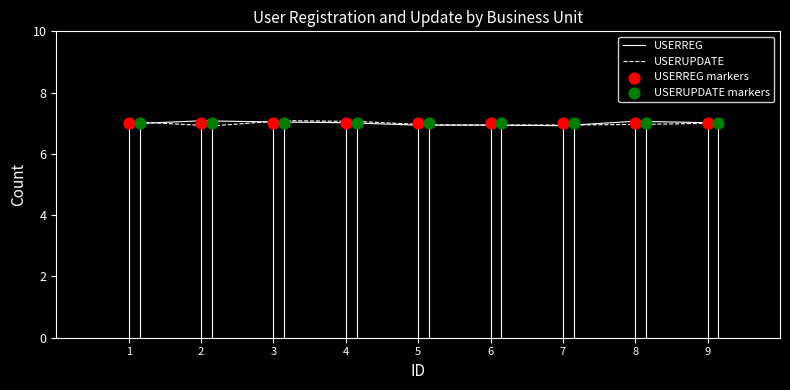

Which series has the largest Y range (max minus min)?

USERUPDATE